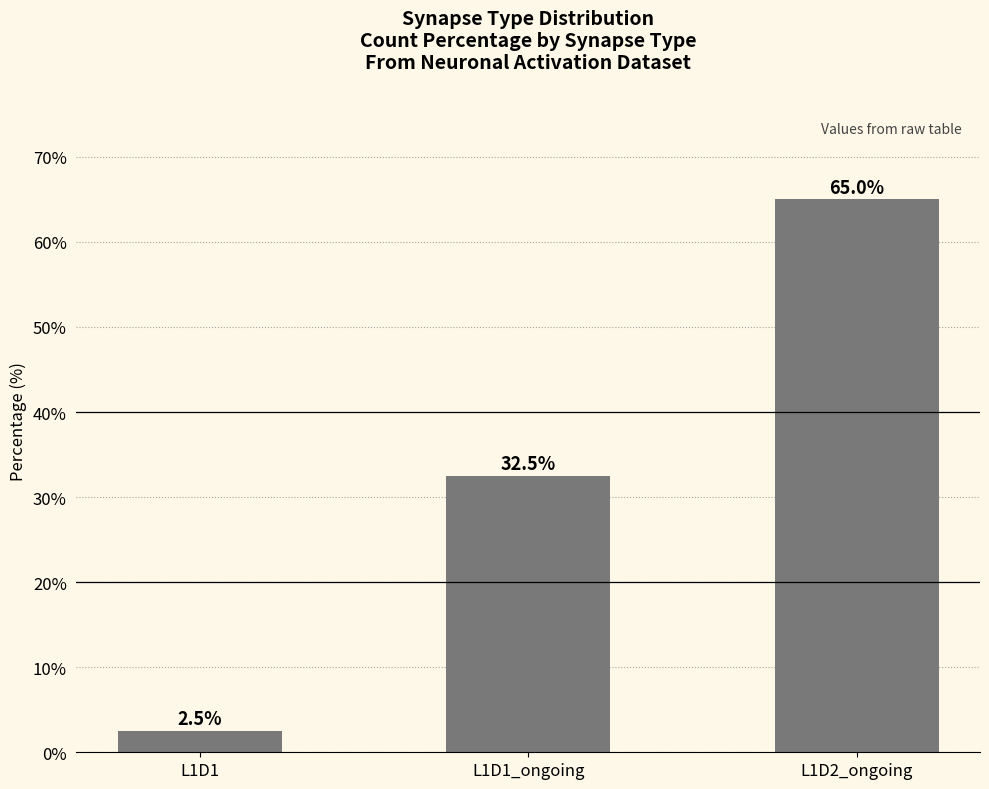

Rank the categories by value from lowest to highest.

L1D1, L1D1_ongoing, L1D2_ongoing